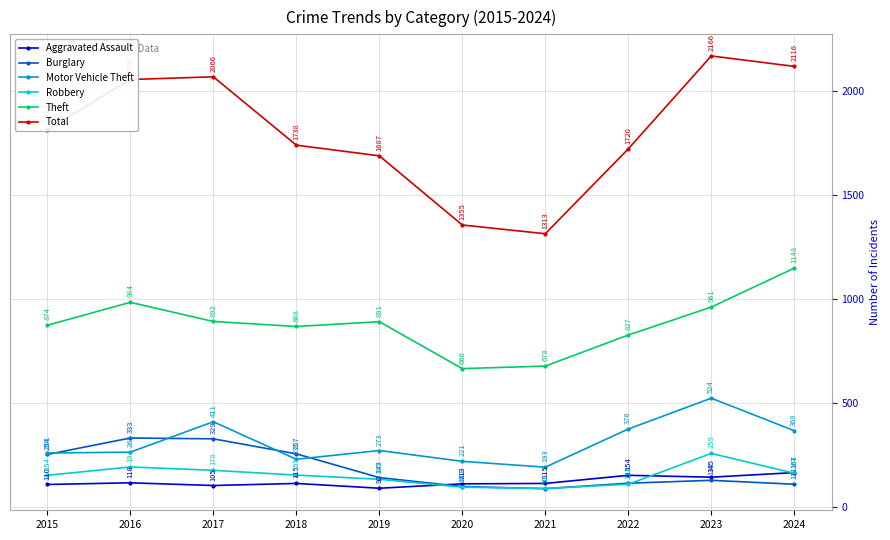

Which label corresponds to the largest value in the chart?

2023